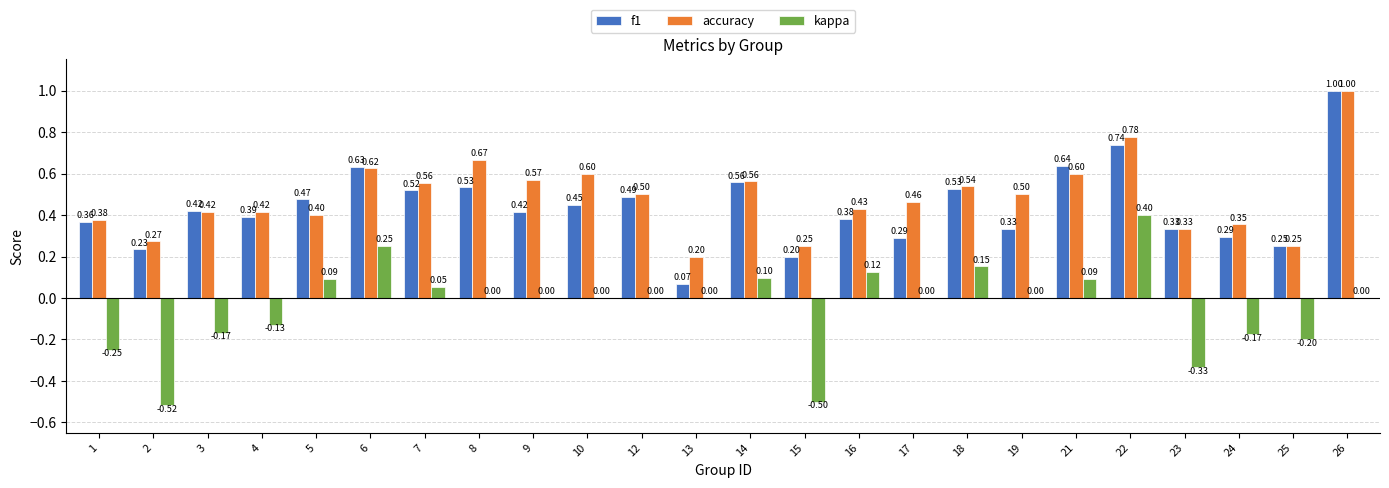

What is the sum of all accuracy values?

11.7